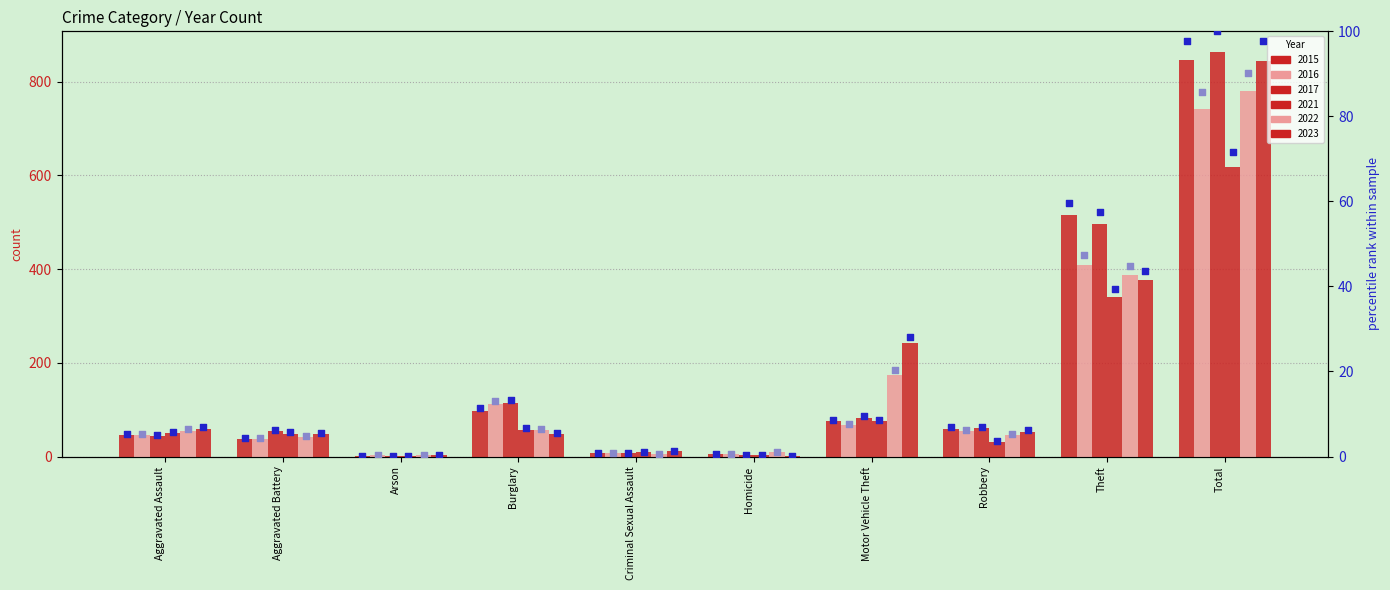

At which category is the sum across all series the highest?

Total